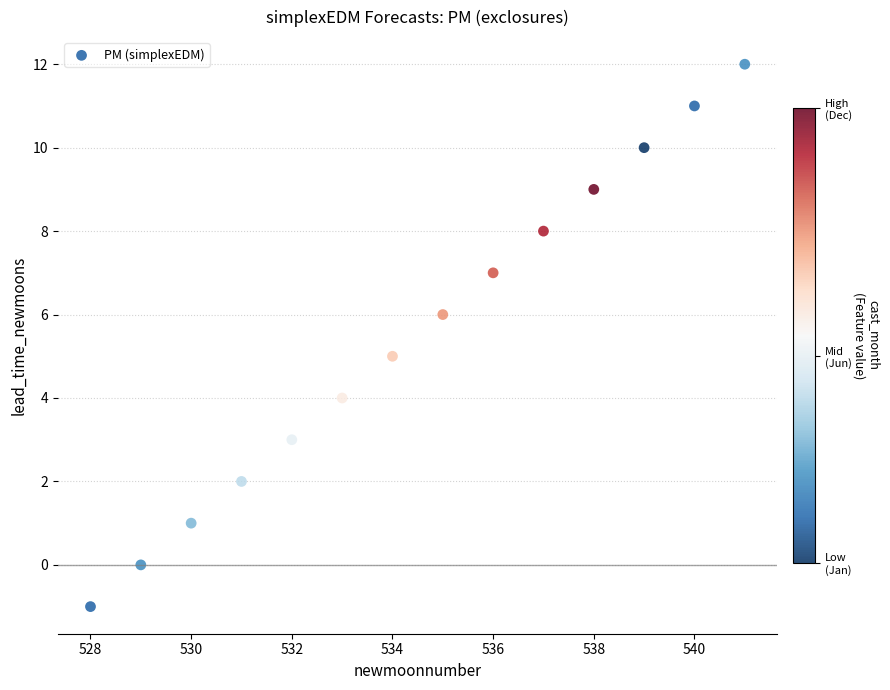

What is the range of X values (max minus min)?

13